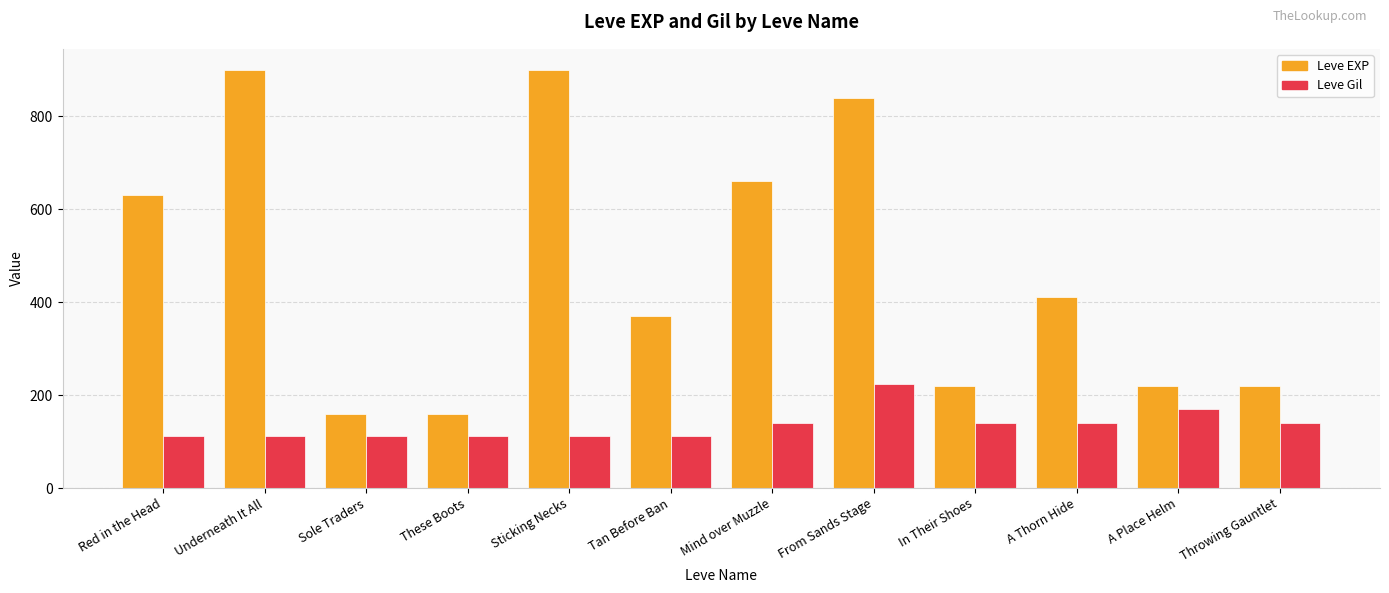

What is the difference between the second highest and minimum values in the Leve Gil series?

58